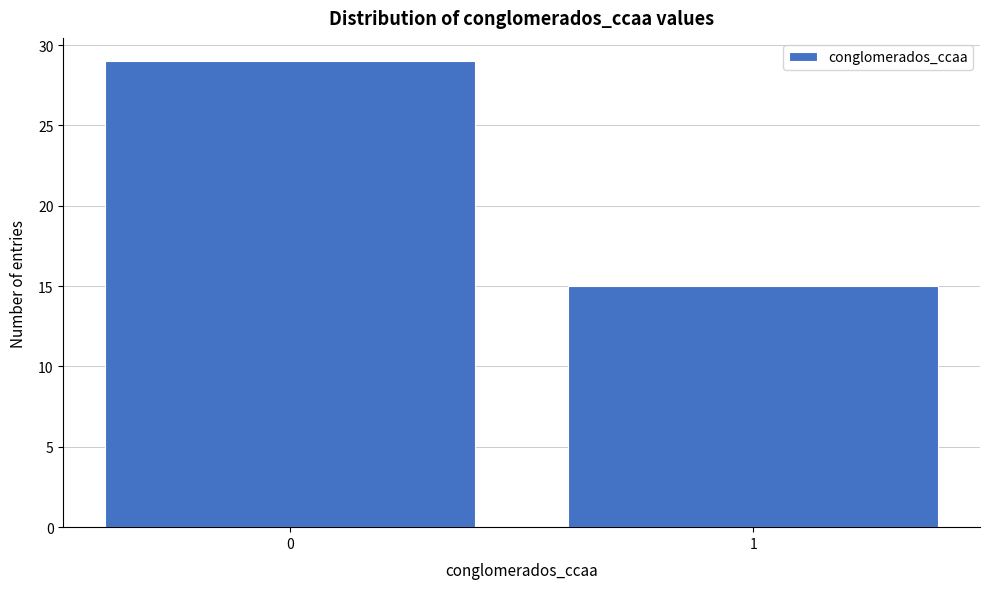

Reading left to right, extract all data points from this chart.

0=29	1=15